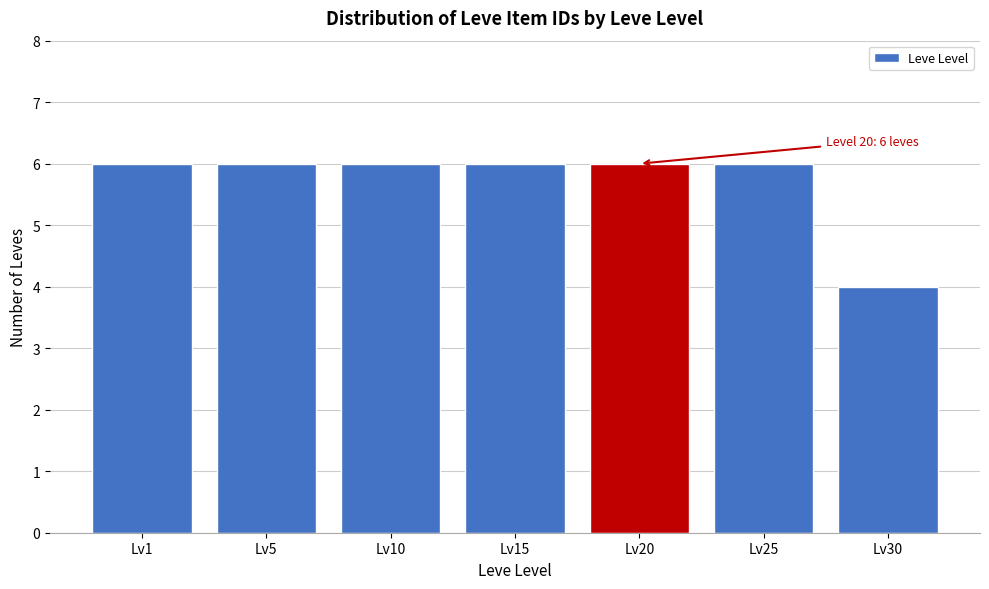

Reading left to right, transcribe all the data shown in this chart.

6	6	6	6	6	6	4